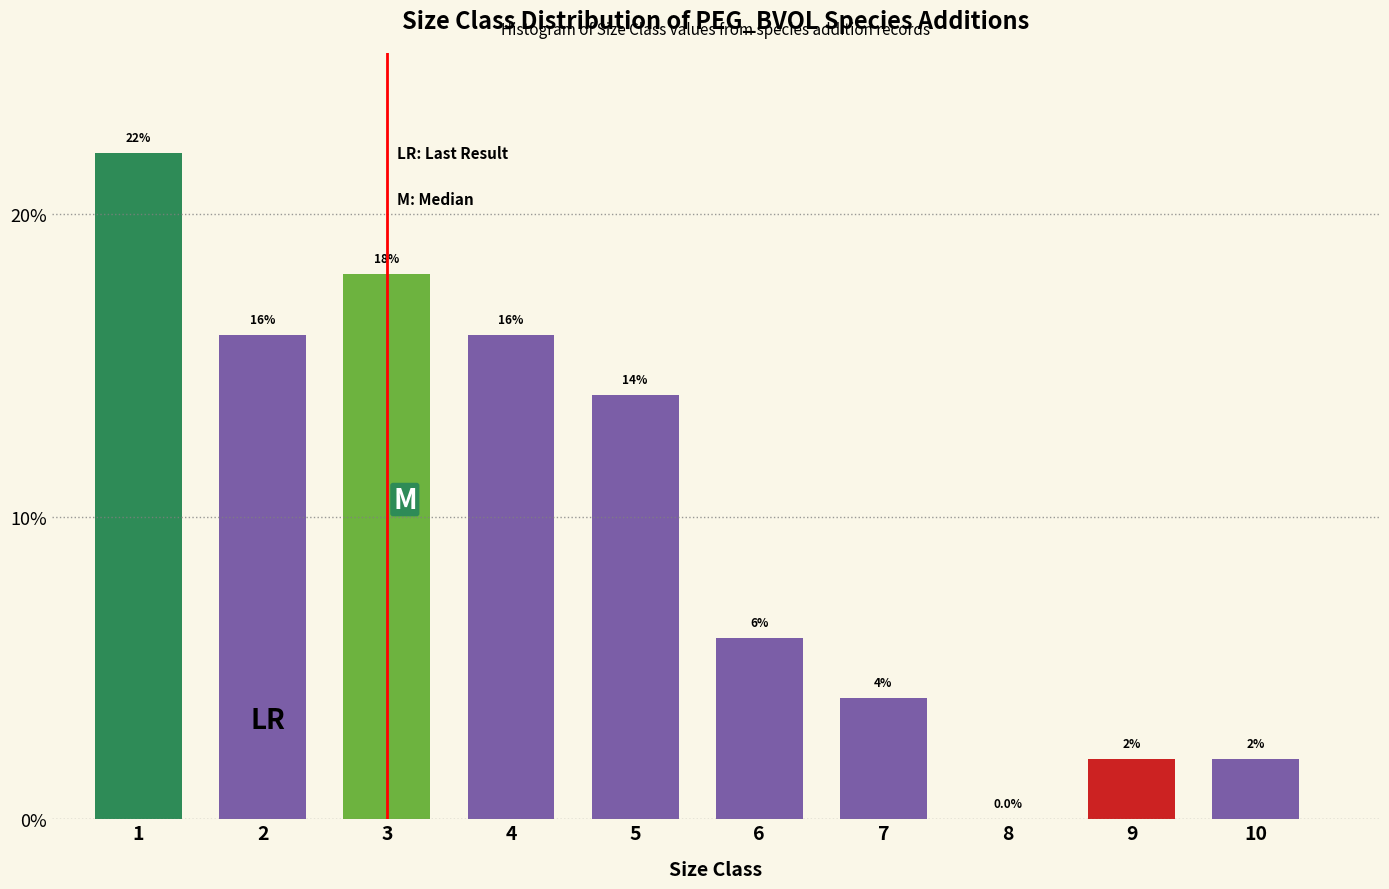

Reading right to left, extract all data points from this chart.

10=2.0	9=2.0	8=0.0	7=4.0	6=6.0	5=14.0	4=16.0	3=18.0	2=16.0	1=22.0